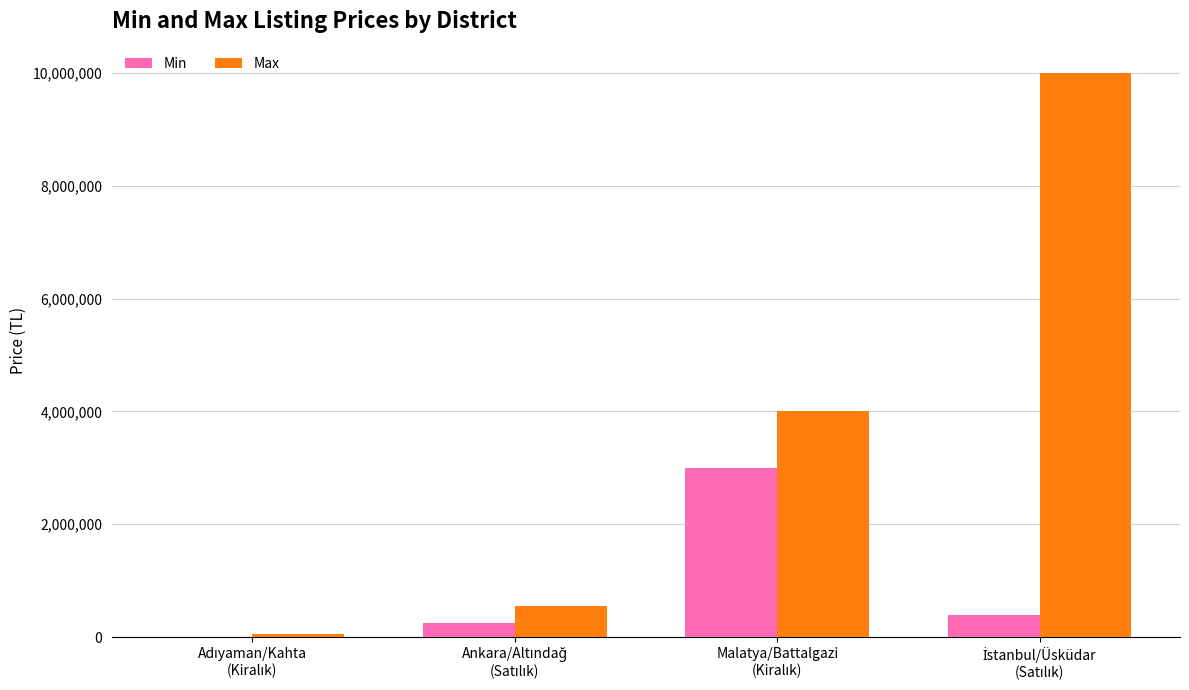

Which series has the largest total across all categories?

Max